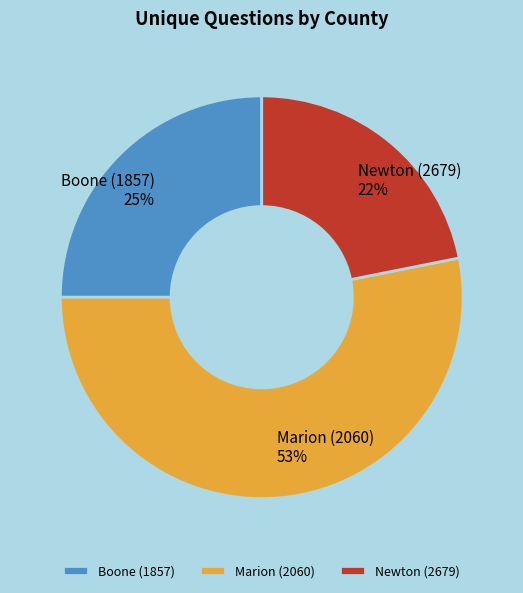

To the nearest percent, what is the difference between the Marion (2060) and Boone (1857) slice percentages?

28%